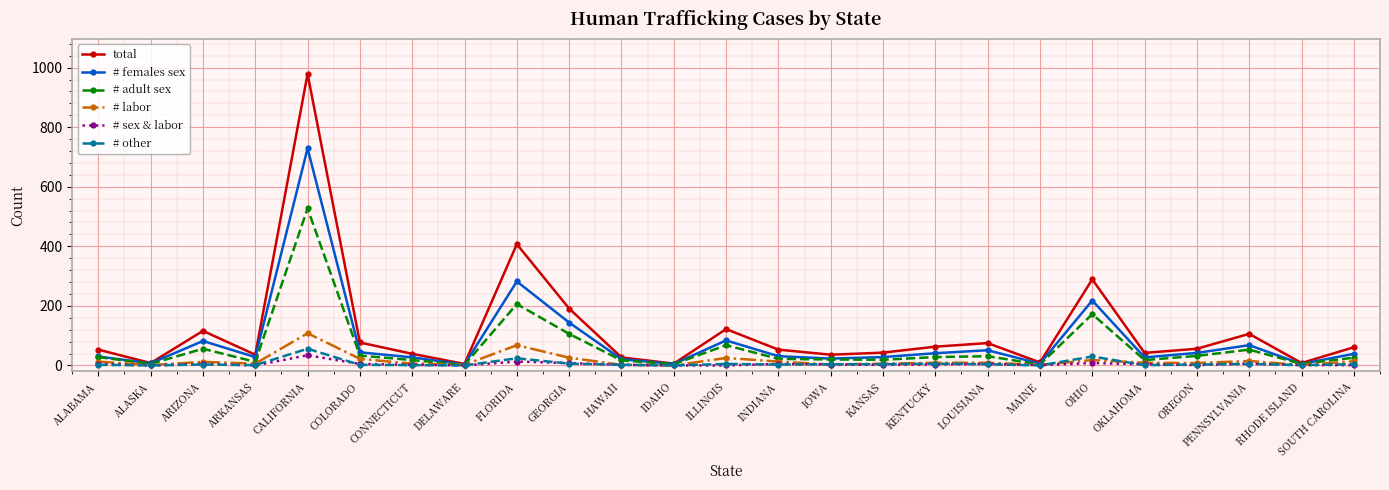

What is the highest value of the # adult sex series?

527